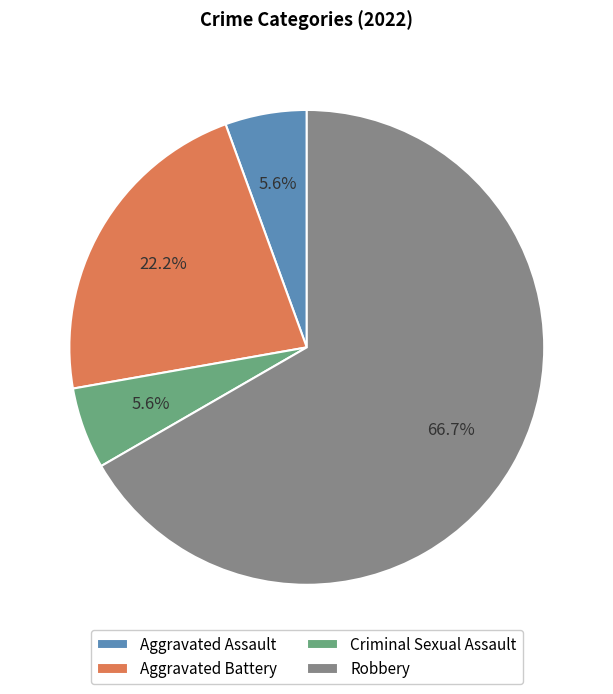

Which category has the biggest portion of the pie?

Robbery